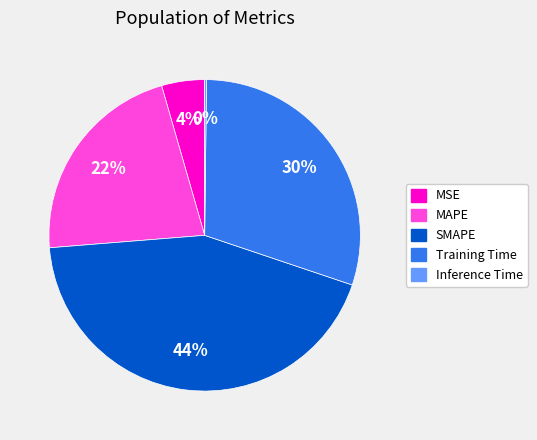

To the nearest percent, what percentage of the pie is Training Time?

30%